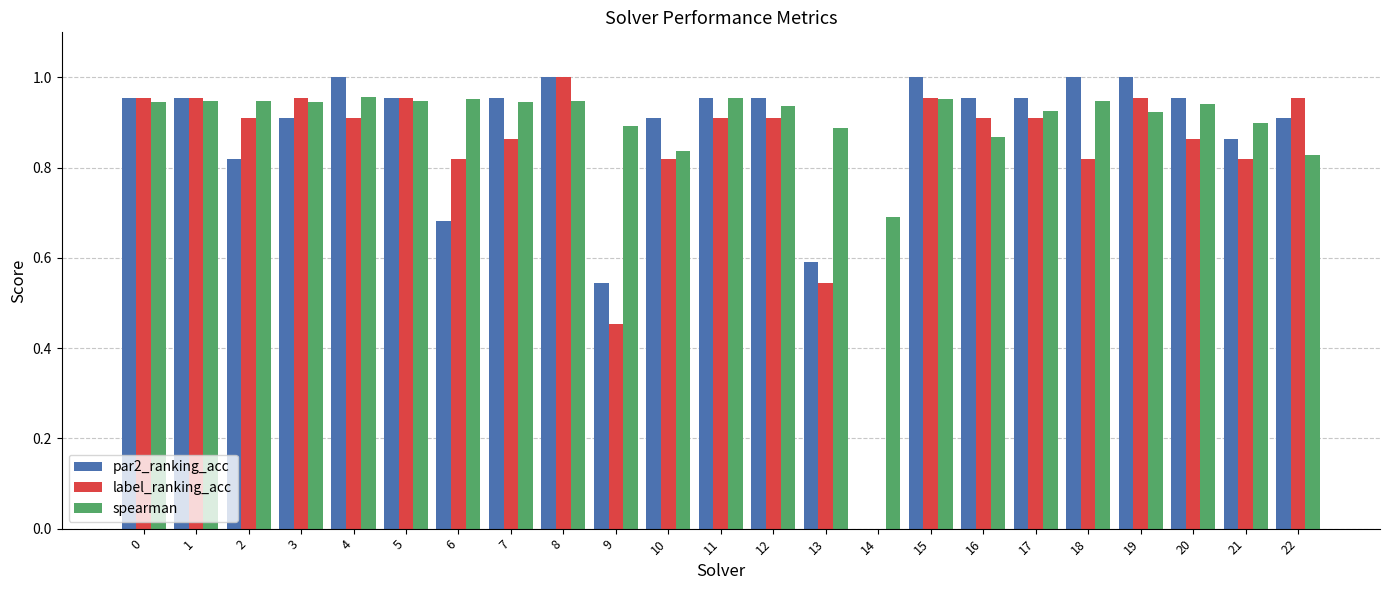

What is the sum of the label_ranking_acc values at 6 and 3?

1.8